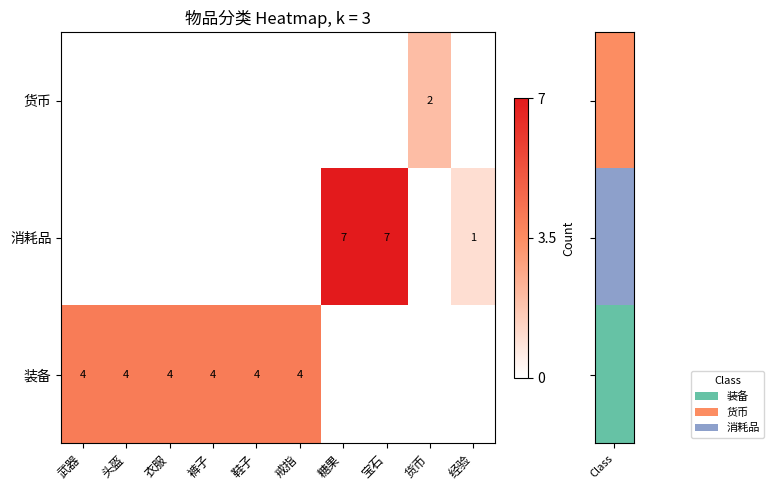

True or false: 消耗品 has a value of 7 at 糖果.

True